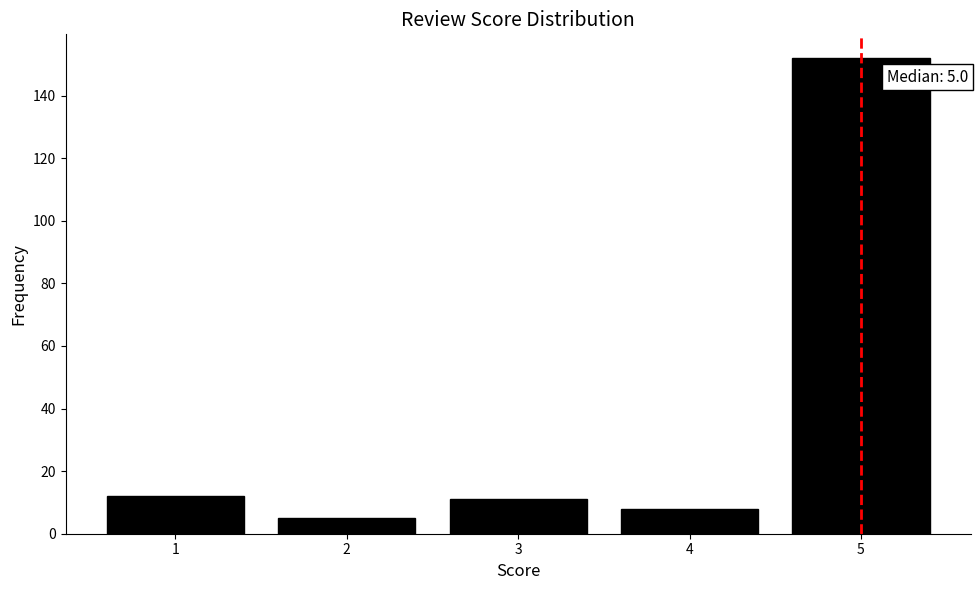

Reading left to right, transcribe all the data shown in this chart.

1=12	2=5	3=11	4=8	5=152